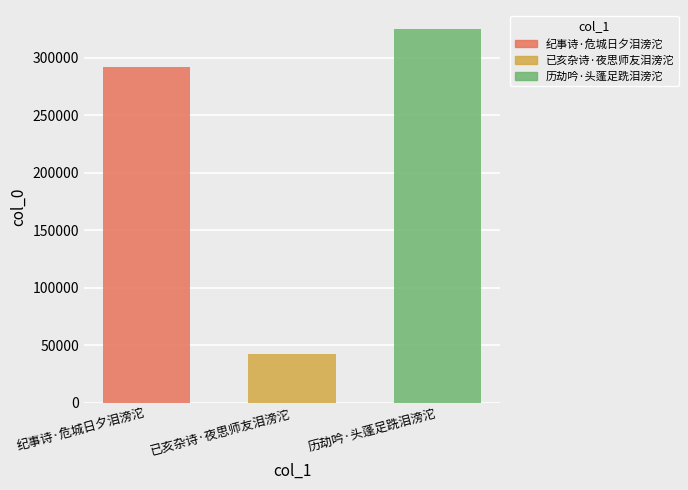

Count the number of data series in this chart.

3